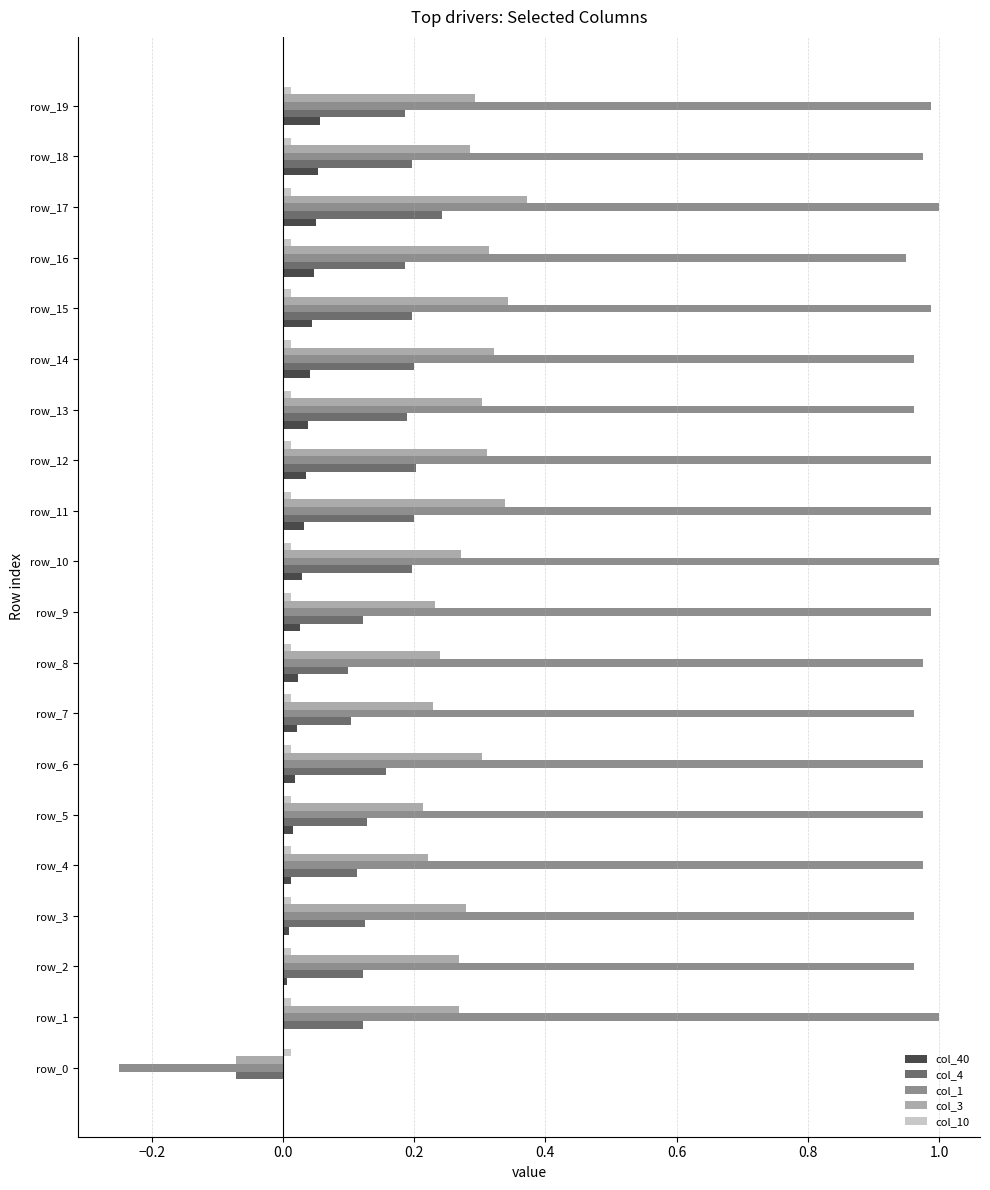

Which series has the largest total across all categories?

col_1